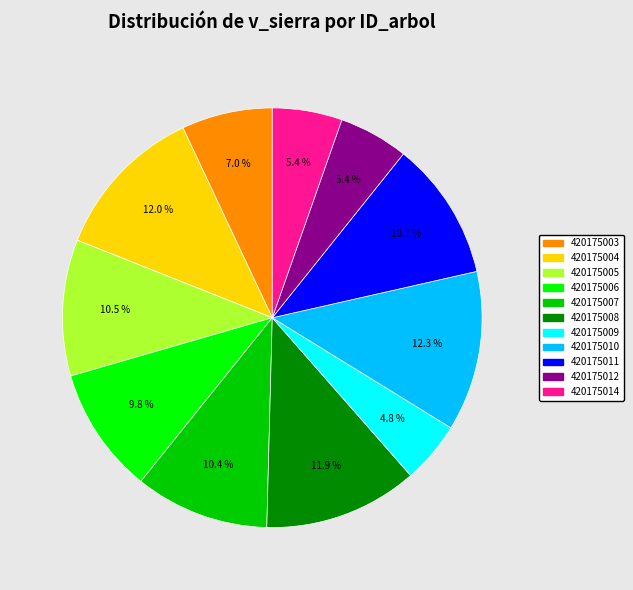

Is there a majority slice in this chart?

No